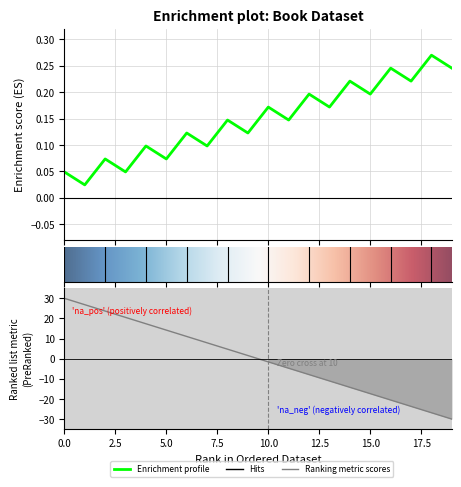

What is the greatest value displayed?

30.0